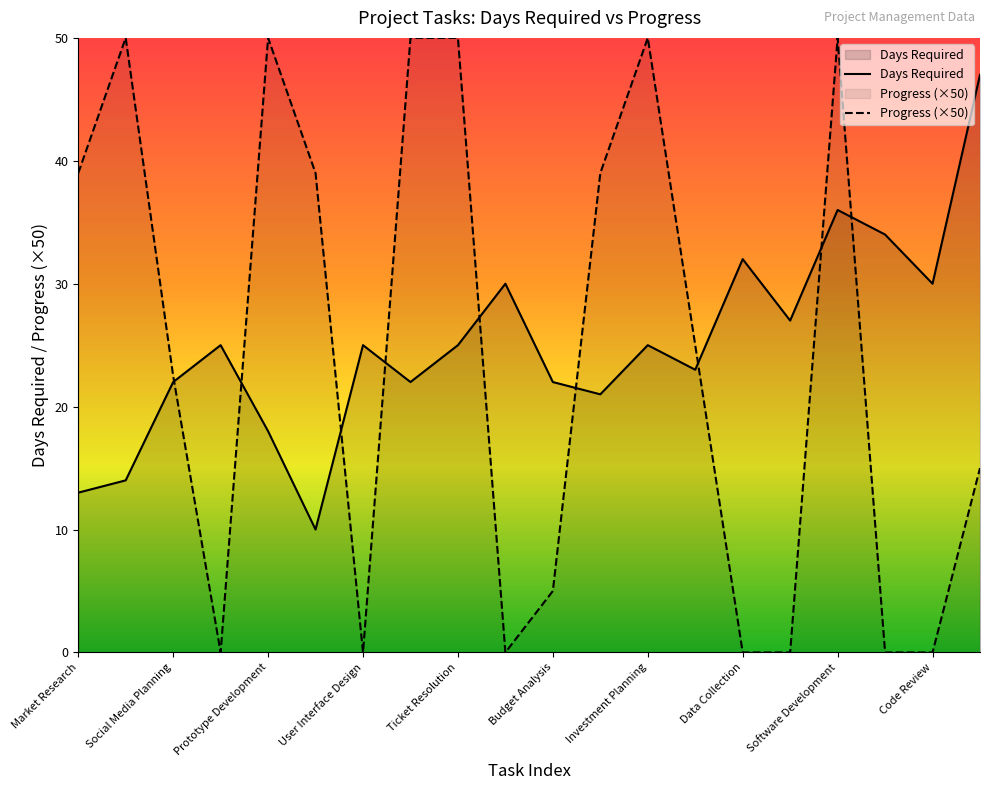

Reading left to right, what are all the values shown in this chart?

Days Required: 13.0	14.0	22.0	25.0	18.0	10.0	25.0	22.0	25.0	30.0	22.0	21.0	25.0	23.0	32.0	27.0	36.0	34.0	30.0	47.0
Progress: 39.0	50.0	22.5	0.0	50.0	39.0	0.0	50.0	50.0	0.0	5.0	39.0	50.0	25.0	0.0	0.0	50.0	0.0	0.0	15.0